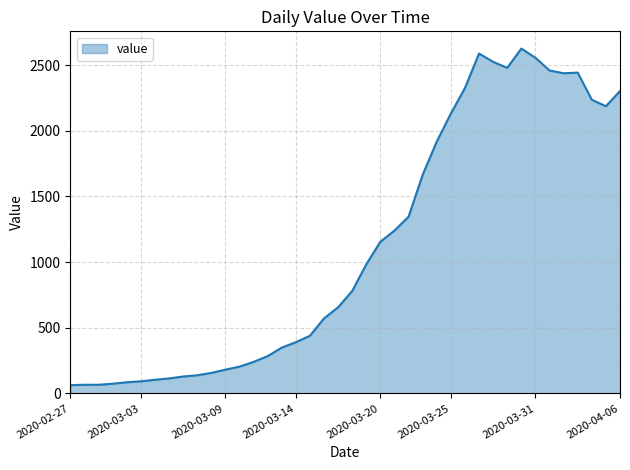

What is the difference between the maximum and minimum values?

2563